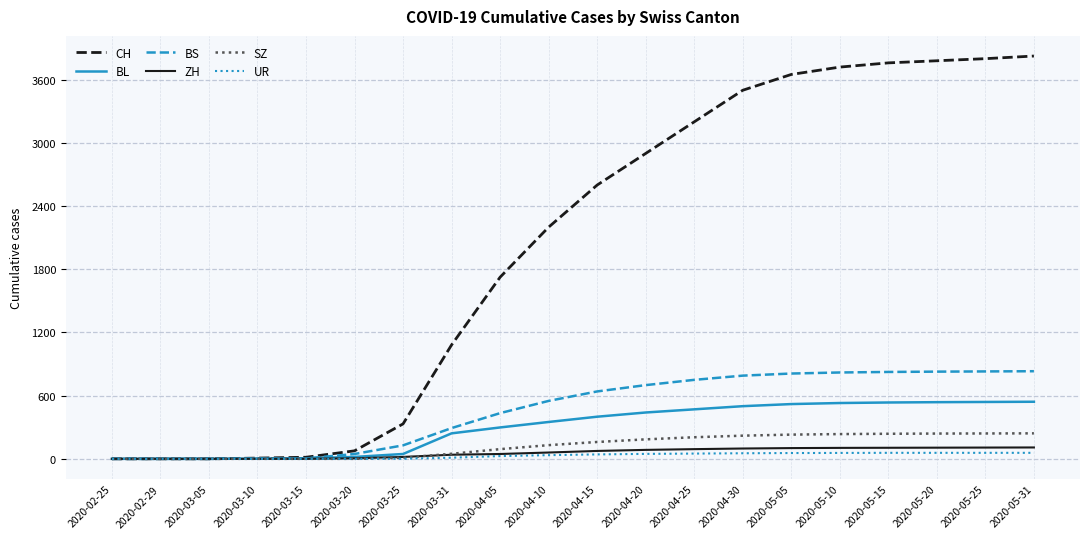

The value of SZ at 2020-03-20 is -160. True or false?

False